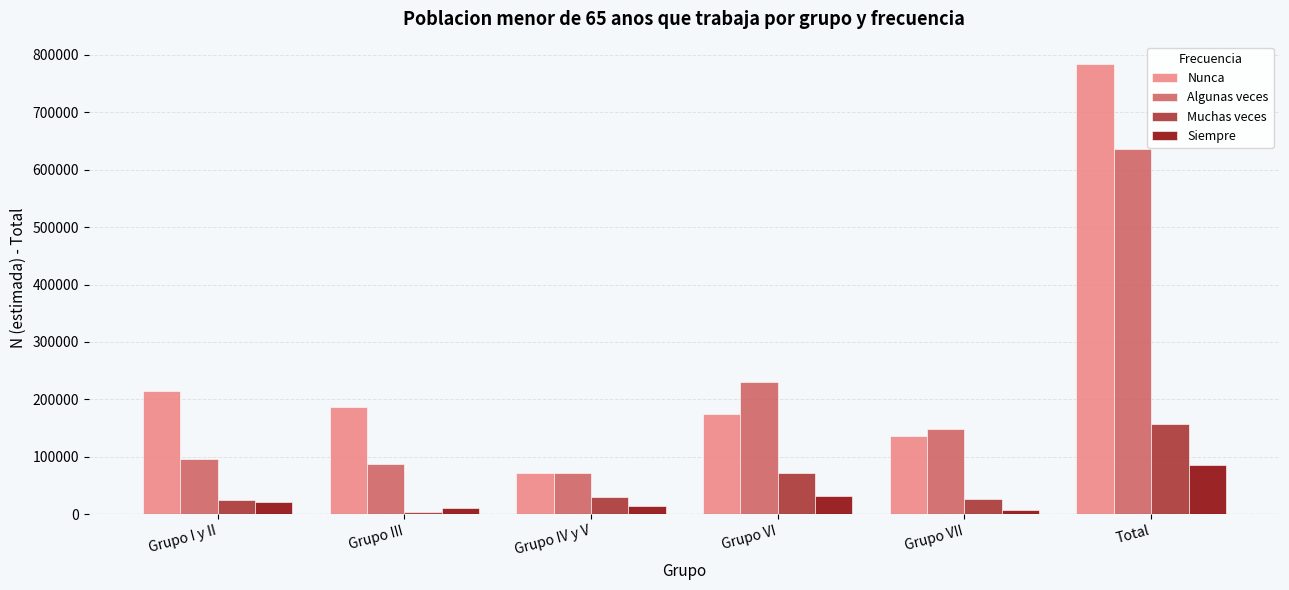

How many values in the Siempre series are below 20946?

3